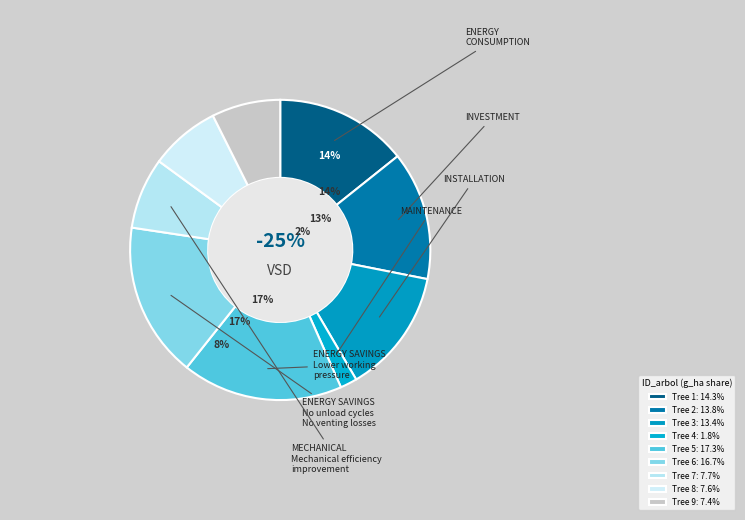

How much of the chart is everything except 9?

92.6%